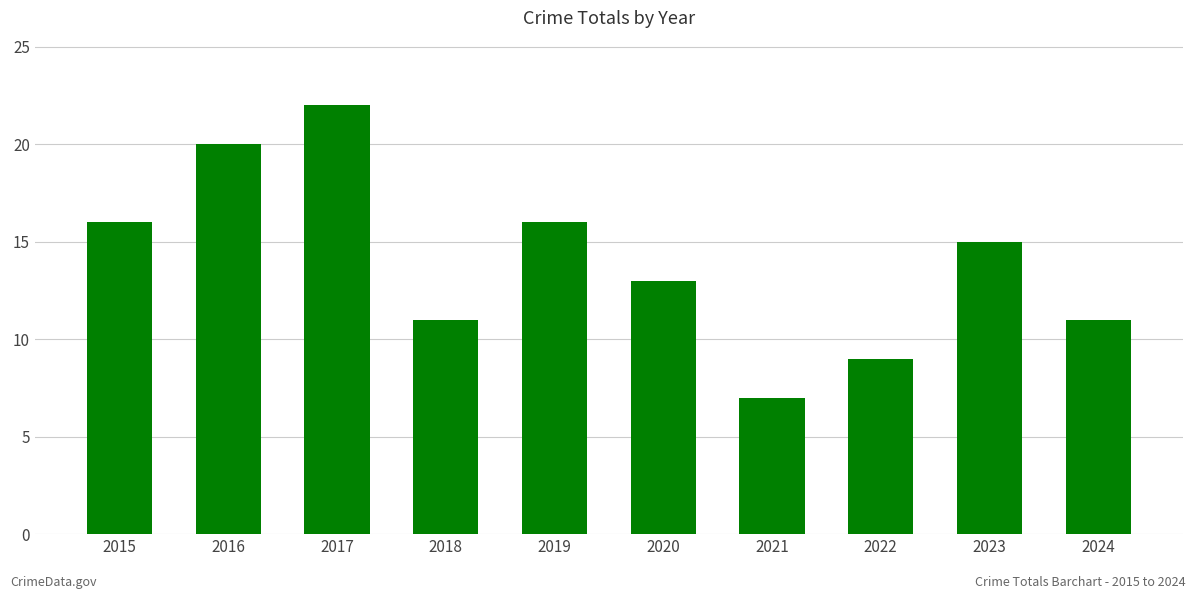

Reading left to right, extract all data points from this chart.

2015=16	2016=20	2017=22	2018=11	2019=16	2020=13	2021=7	2022=9	2023=15	2024=11